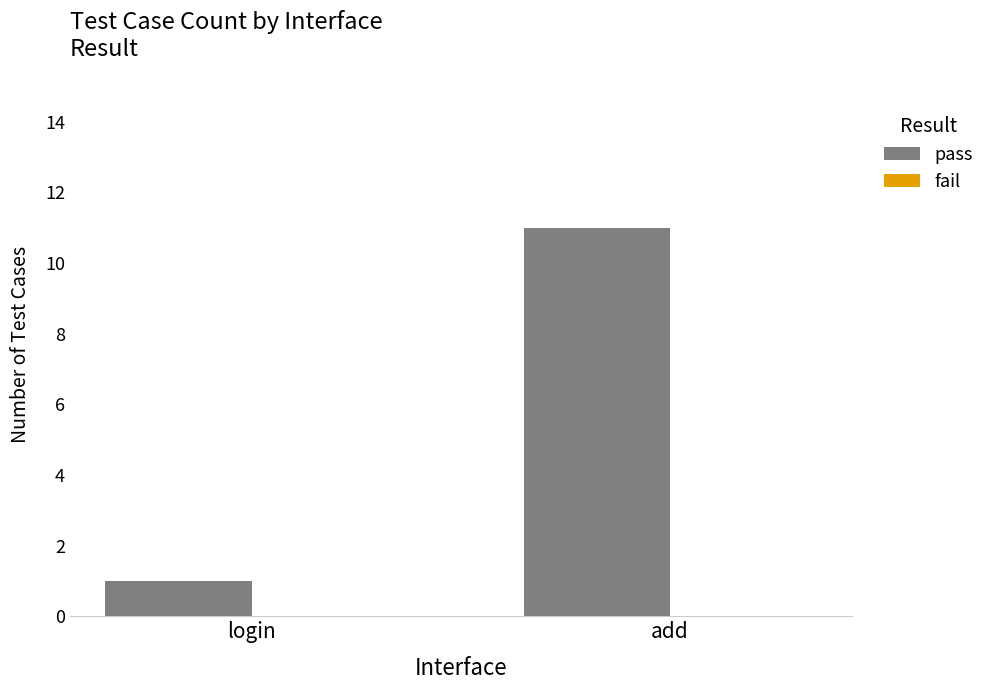

How many bars are there in total?

2